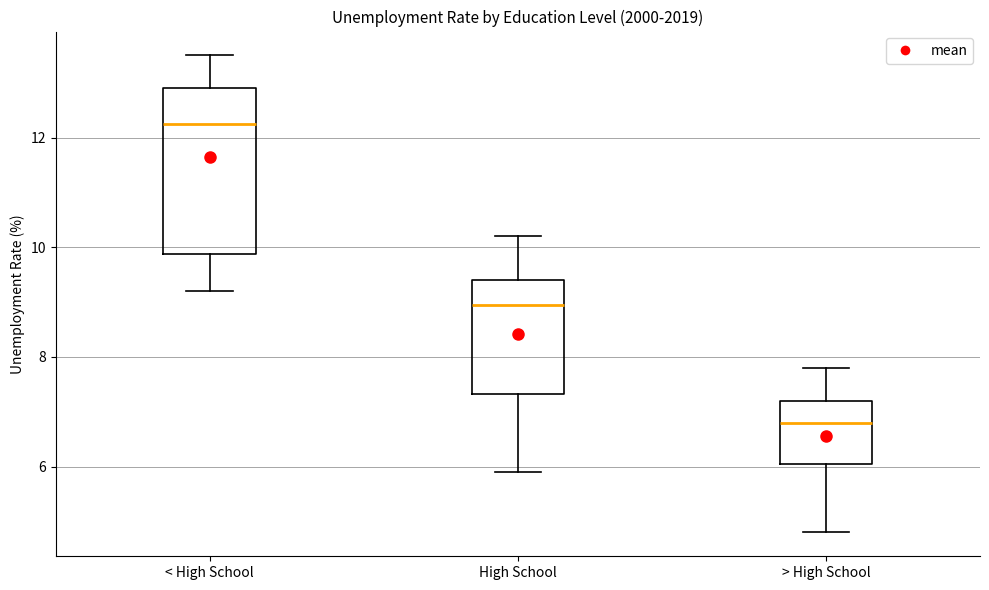

Which box has the lowest median line?

> High School